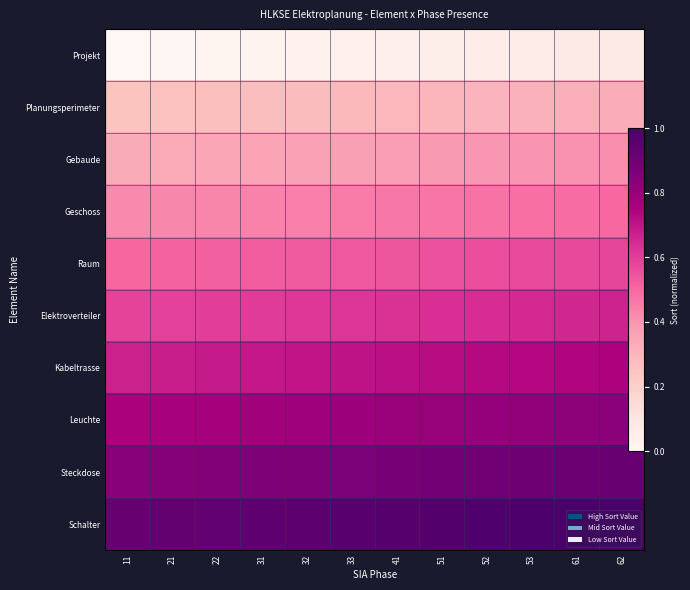

What is the sum of all Schalter values?

11.5